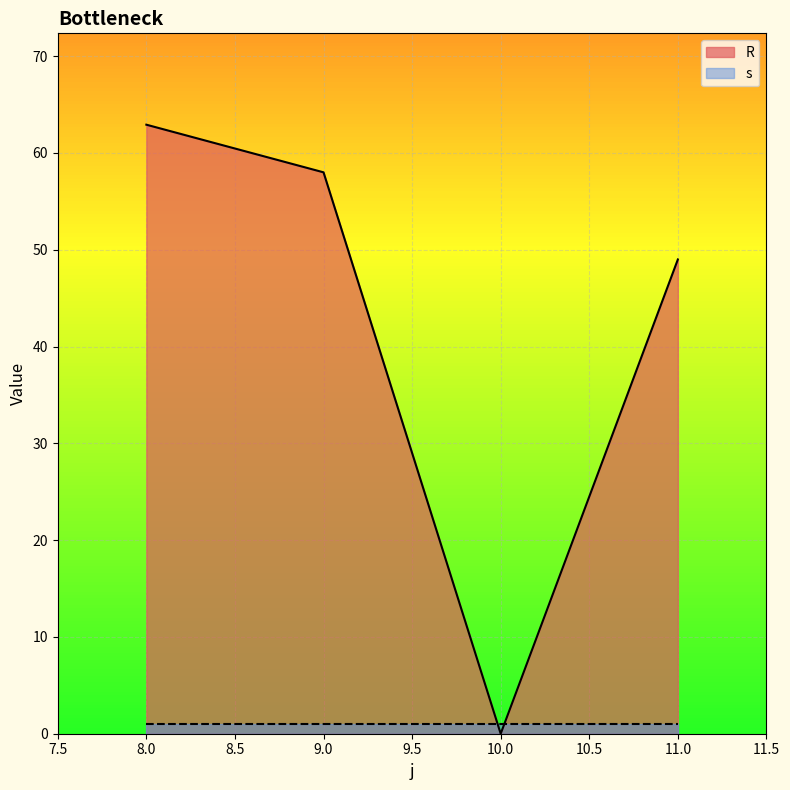

What is the difference between the second highest and minimum values?

58.0